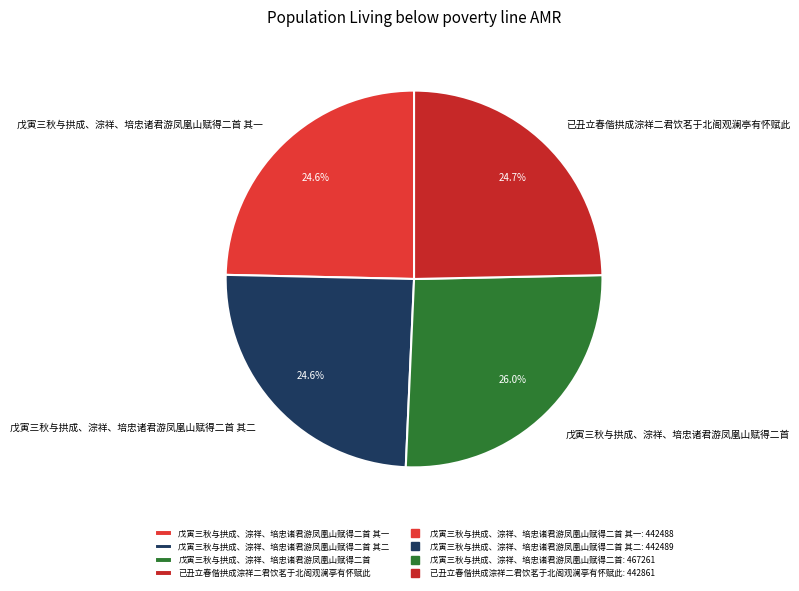

What is the largest slice in the pie chart?

戊寅三秋与拱成、淙祥、培忠诸君游凤凰山赋得二首